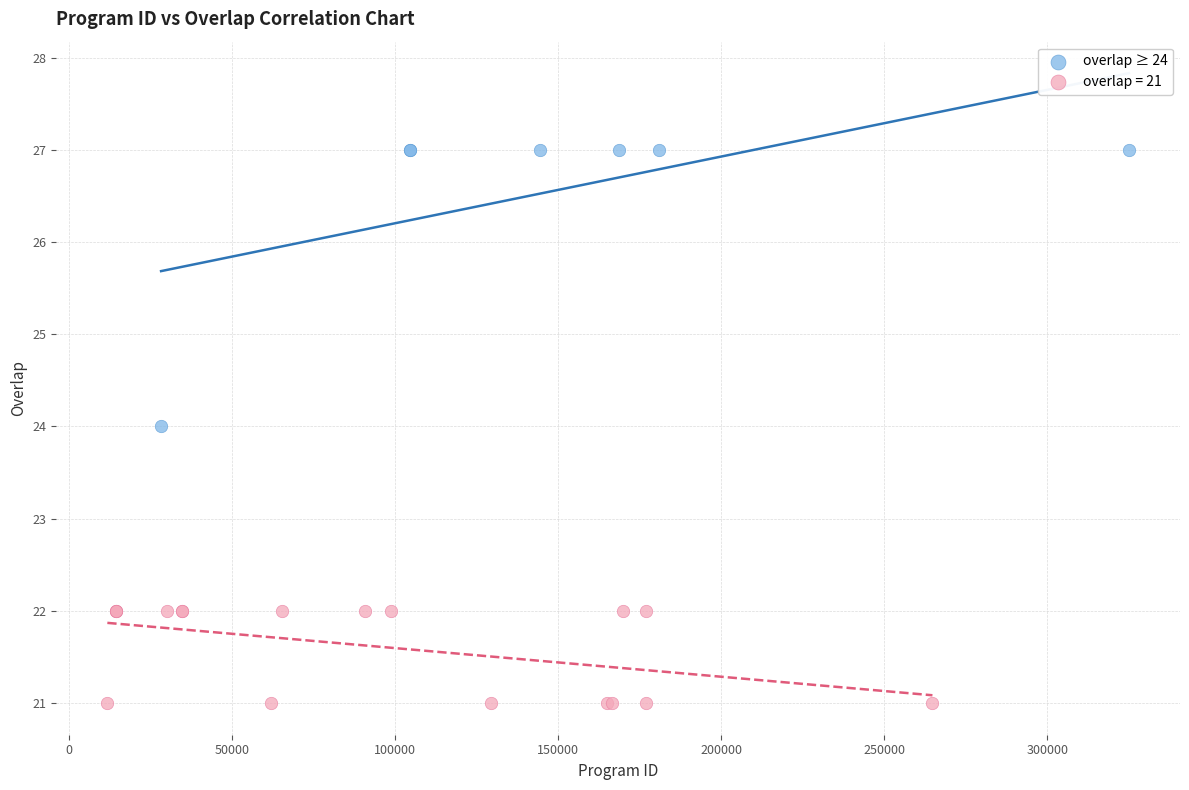

Which series reaches the minimum Y coordinate?

overlap = 21